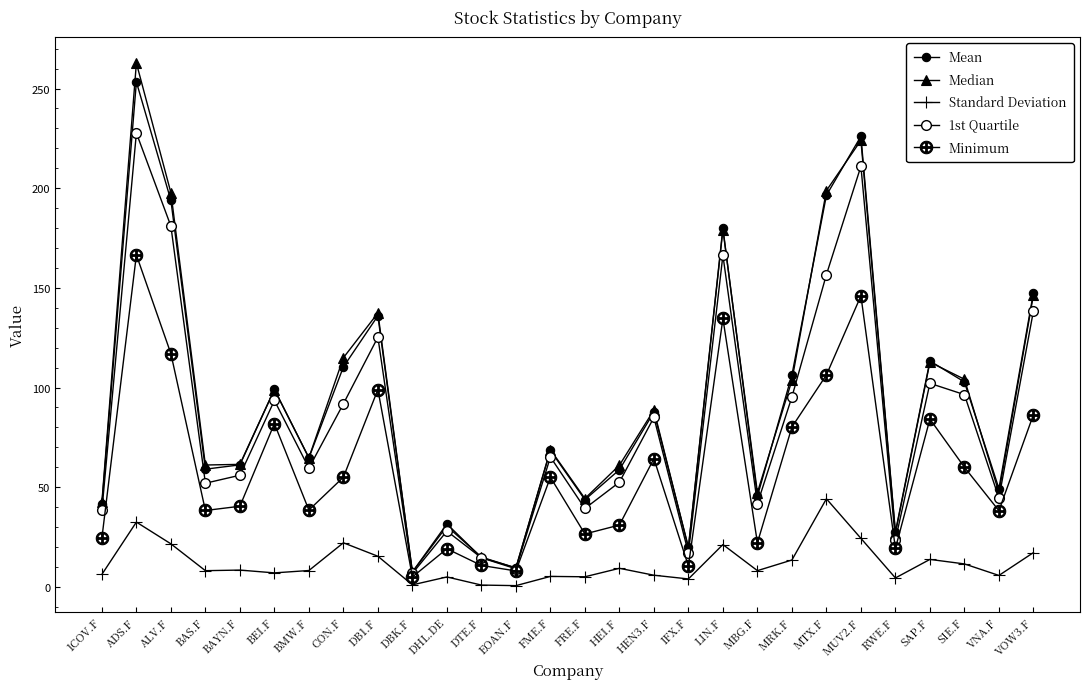

Reading right to left, list all the values displayed in this chart.

Mean: 147.6	49.3	102.8	113.3	27.5	226.0	196.4	106.3	45.5	179.9	19.9	87.7	58.8	43.7	68.4	9.5	14.7	31.6	7.4	136.0	110.3	64.7	99.0	61.2	59.0	193.9	253.3	41.5
Median: 146.5	47.3	104.2	112.7	27.0	224.0	198.8	103.6	47.3	179.2	19.5	88.7	61.0	44.3	68.8	9.5	14.9	30.5	7.4	137.4	114.9	64.8	99.0	61.5	61.1	197.8	262.8	42.4
Standard Deviation: 17.2	5.7	11.5	13.8	4.5	24.3	44.2	13.5	8.1	21.2	4.0	5.8	9.3	5.0	5.2	0.6	0.9	5.0	1.0	15.3	22.1	8.2	7.0	8.4	8.1	21.6	32.5	6.2
1st Quartile: 138.4	44.6	96.4	102.1	23.5	211.0	156.7	95.3	41.7	166.3	17.0	85.0	52.5	39.3	65.1	9.1	14.6	28.0	6.7	125.2	91.8	59.5	93.5	56.0	52.0	181.0	227.7	38.3
Minimum: 86.4	38.2	60.0	84.2	19.3	146.0	106.3	80.2	22.1	134.7	10.4	64.3	31.0	26.5	55.0	8.0	10.7	19.1	4.9	99.0	55.0	38.5	81.9	40.4	38.3	117.0	166.5	24.4